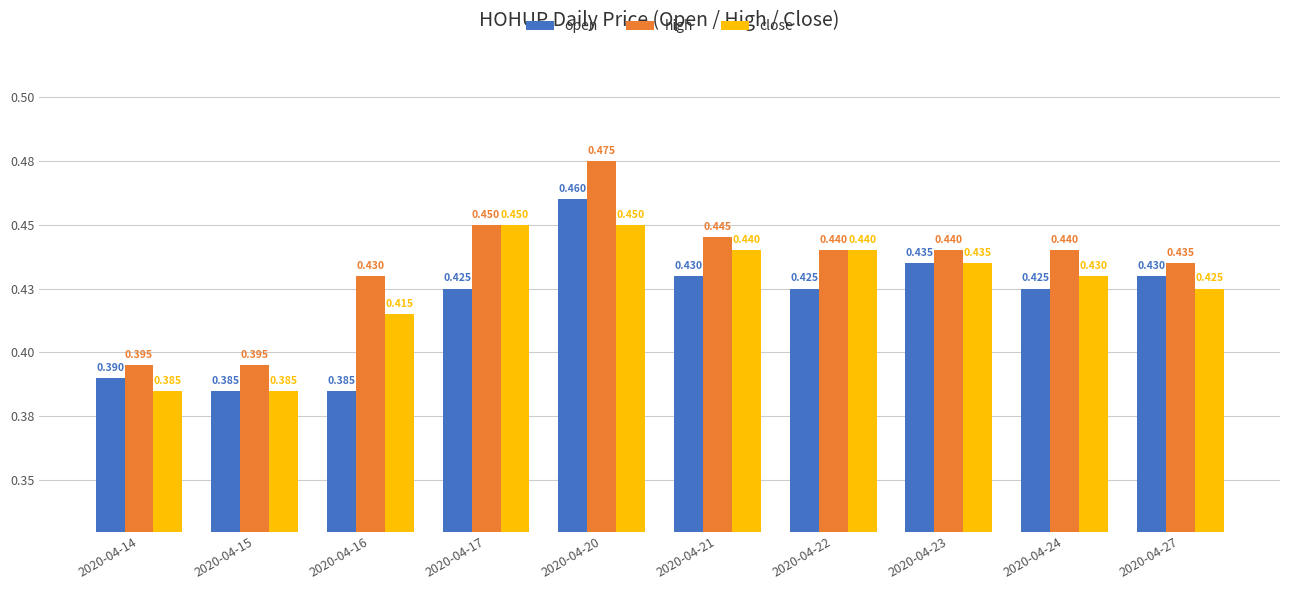

Reading left to right, extract all data points from this chart.

open: 0.4	0.4	0.4	0.4	0.5	0.4	0.4	0.4	0.4	0.4
high: 0.4	0.4	0.4	0.5	0.5	0.4	0.4	0.4	0.4	0.4
close: 0.4	0.4	0.4	0.5	0.5	0.4	0.4	0.4	0.4	0.4